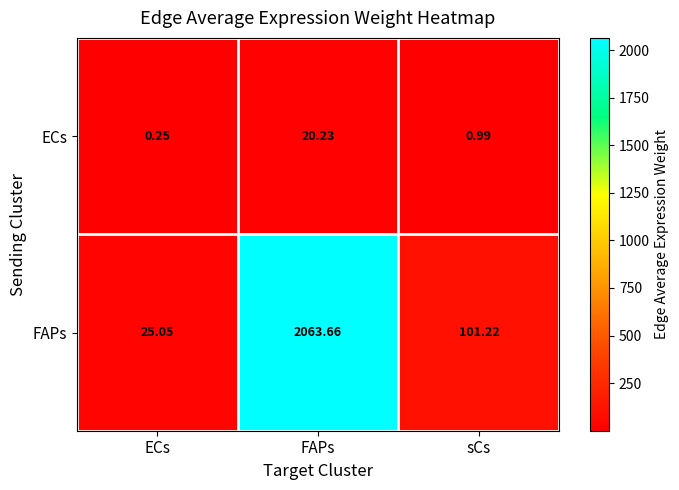

At which category is the sum across all series the highest?

FAPs